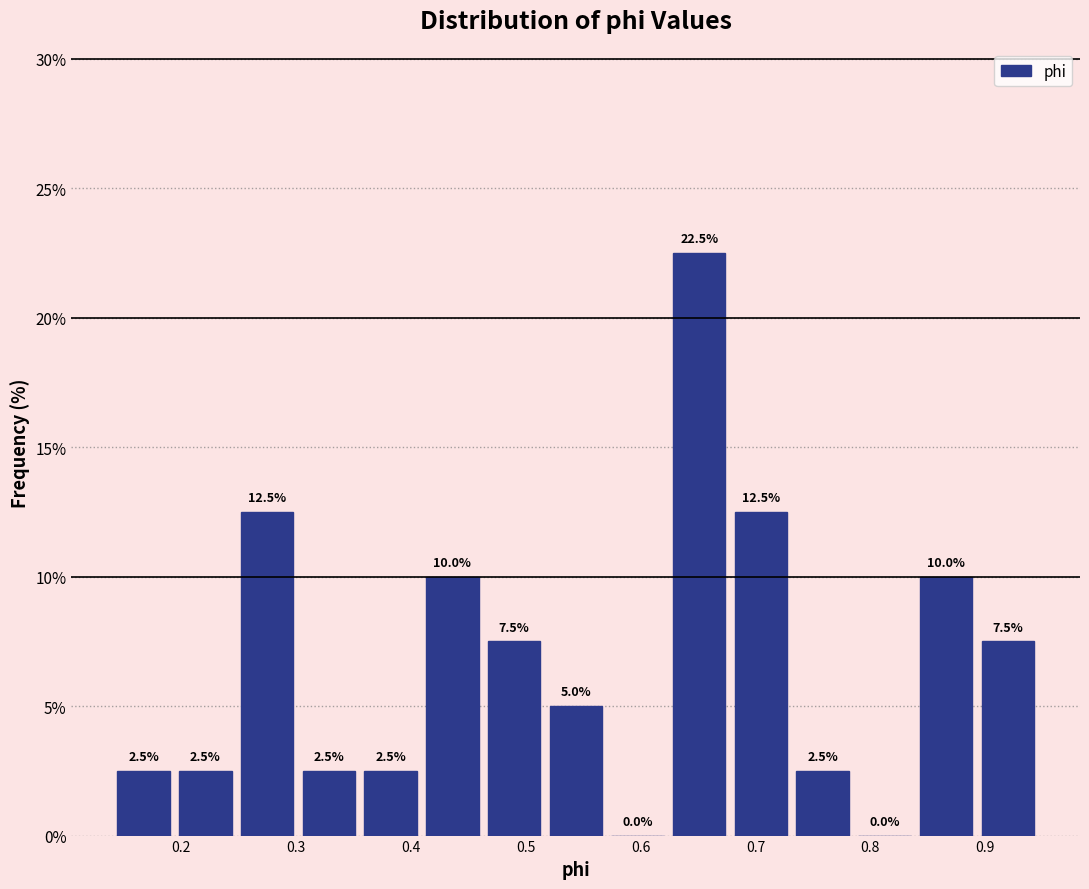

How tall is the bar that spans 0.25 to 0.30 on the x-axis? The bar edges are not printed on the chart, so give them approximately, as read against the axis.

12.5